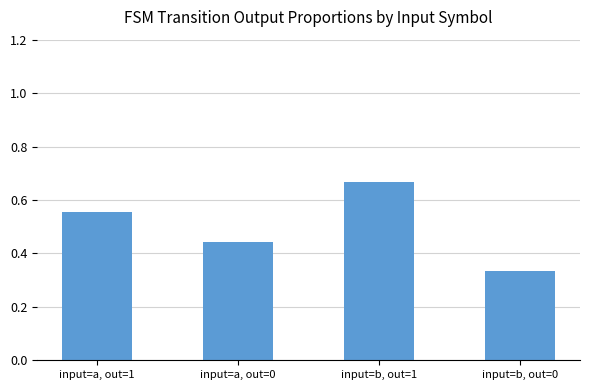

Does the chart contain any negative values?

No